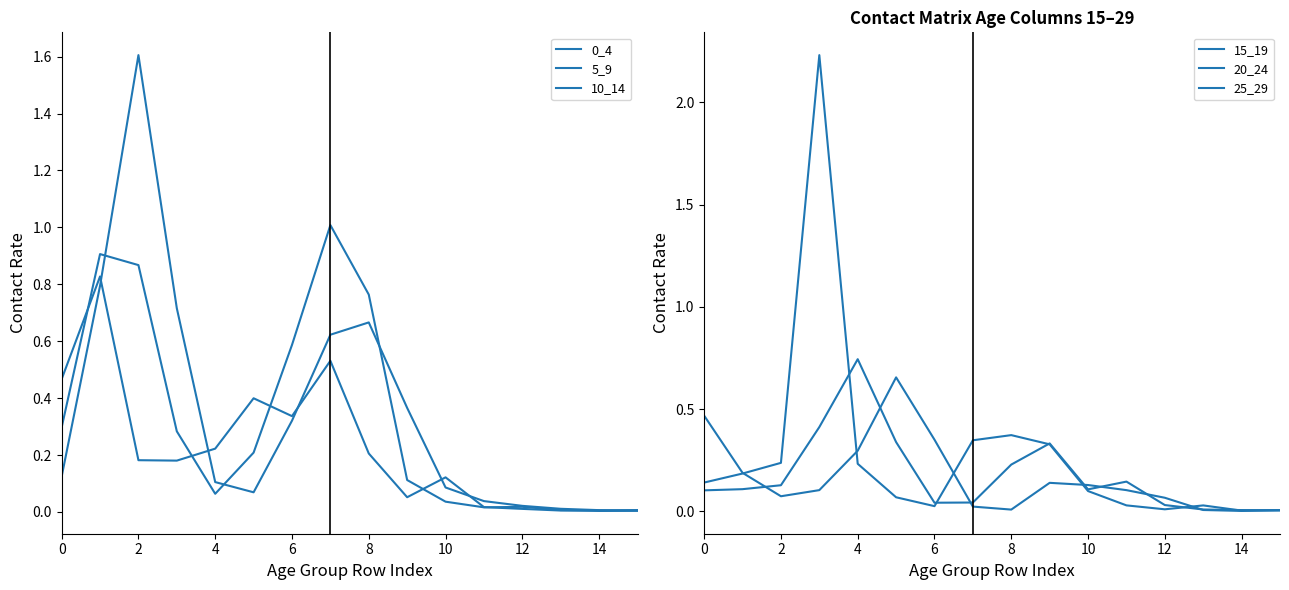

Where do 20_24 and 0_4 first cross each other?

4 and 6